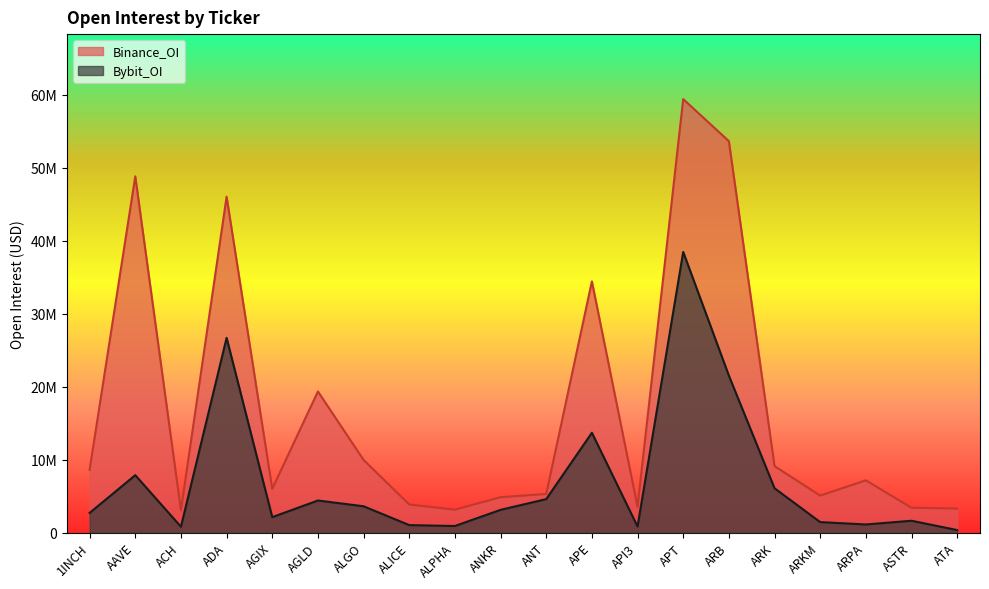

At how many categories does at least one series exceed 57525574?

1